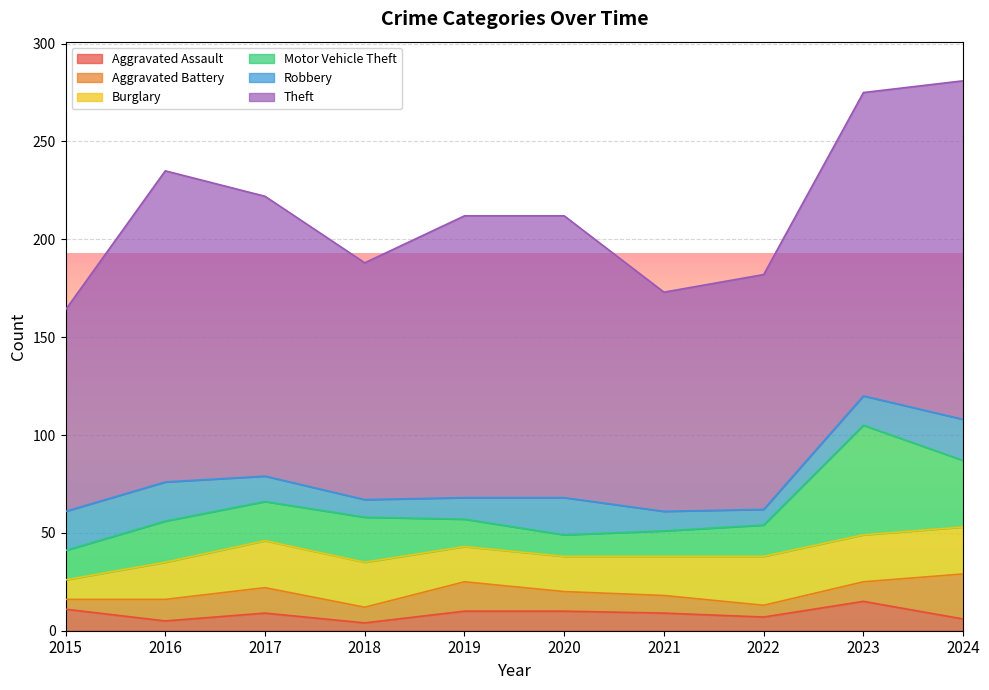

What is the spread (max minus min) of values at 2023?

145